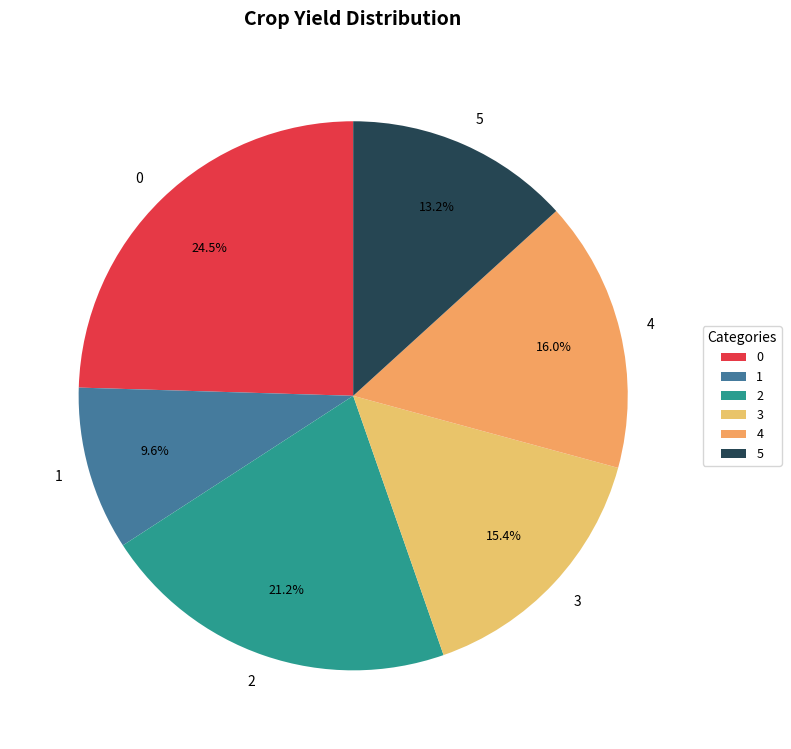

Is 3 the majority of the pie?

No